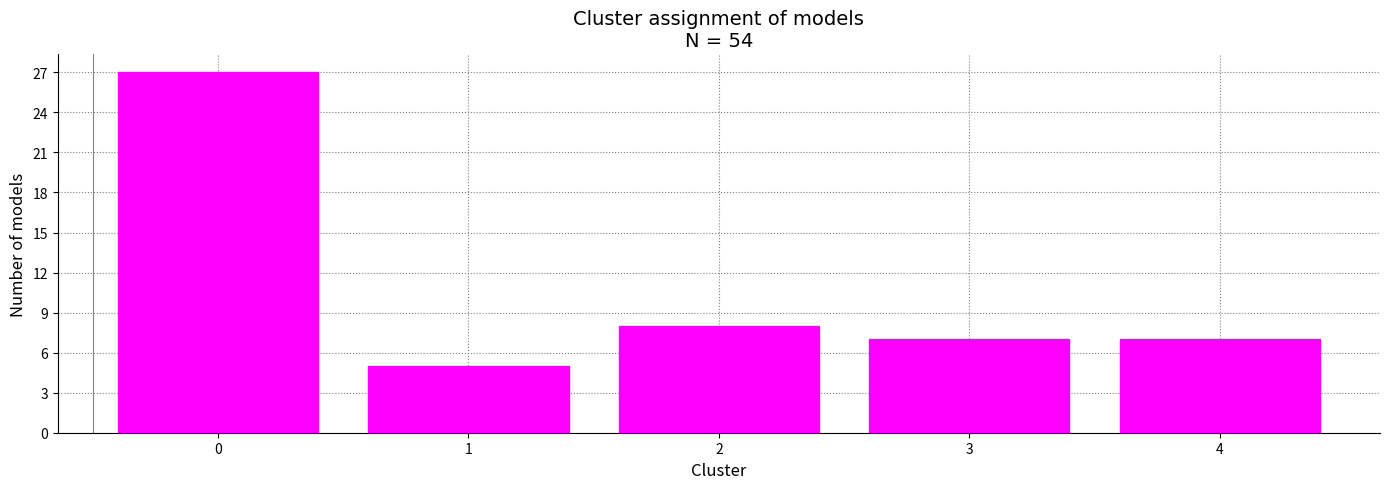

Reading right to left, extract all data points from this chart.

4=7	3=7	2=8	1=5	0=27